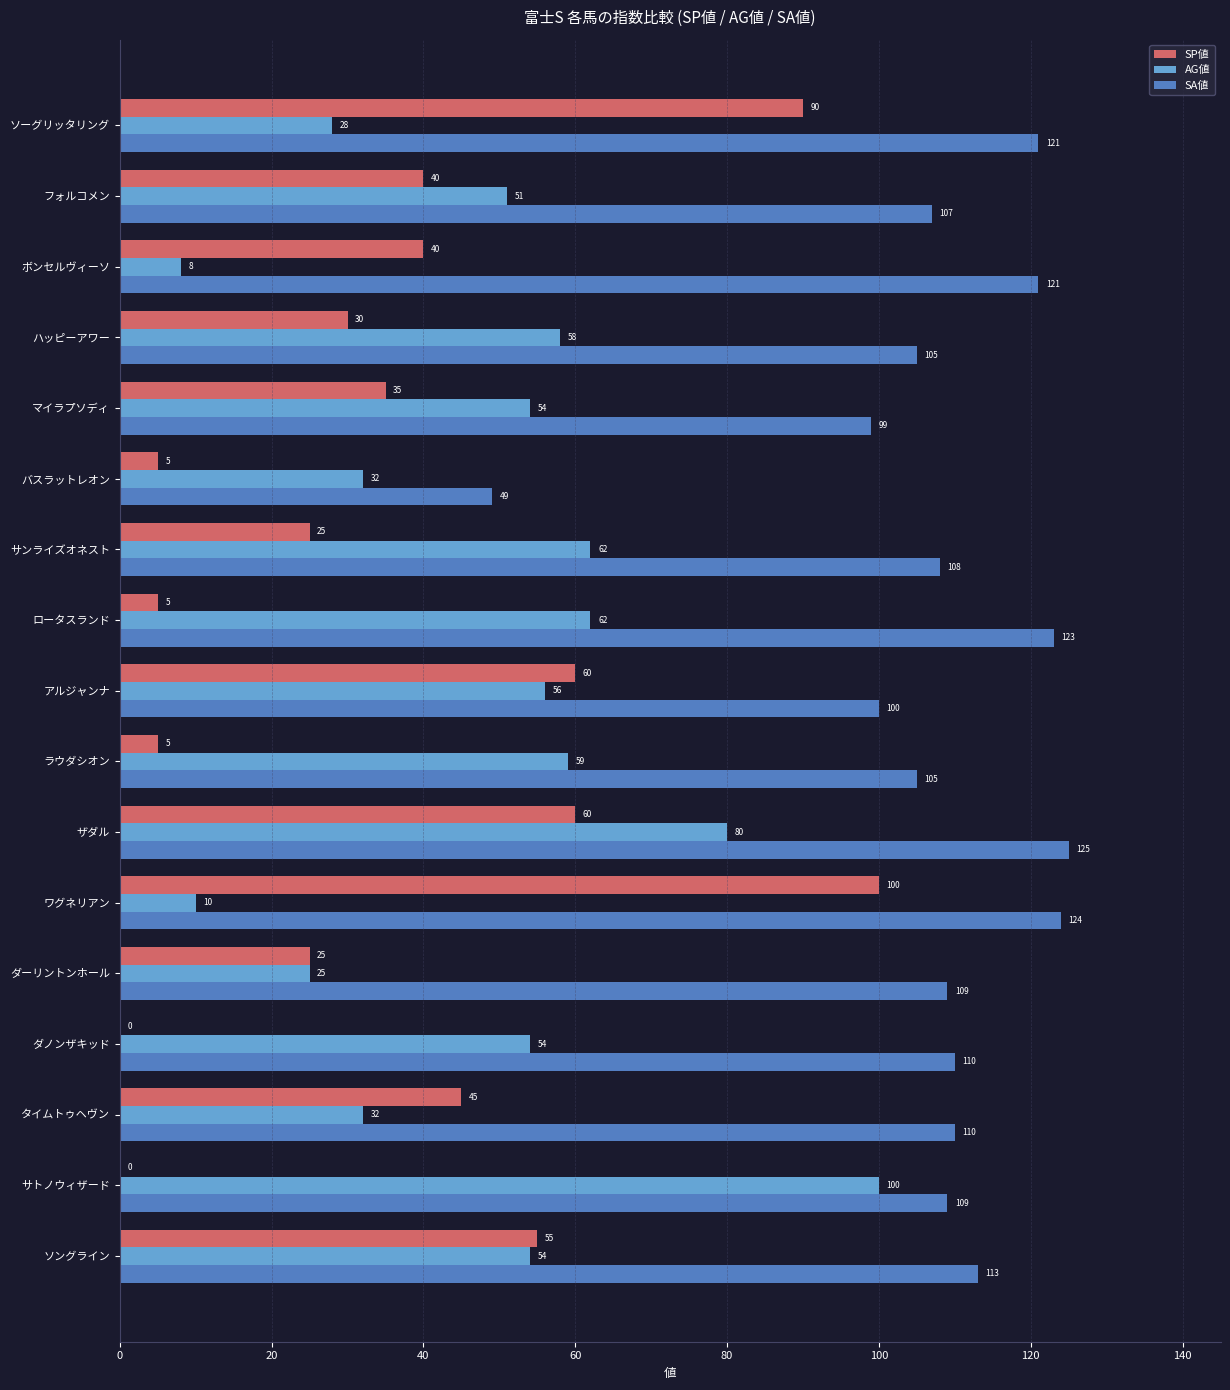

What are all the series names shown in the legend?

SP値, AG値, SA値